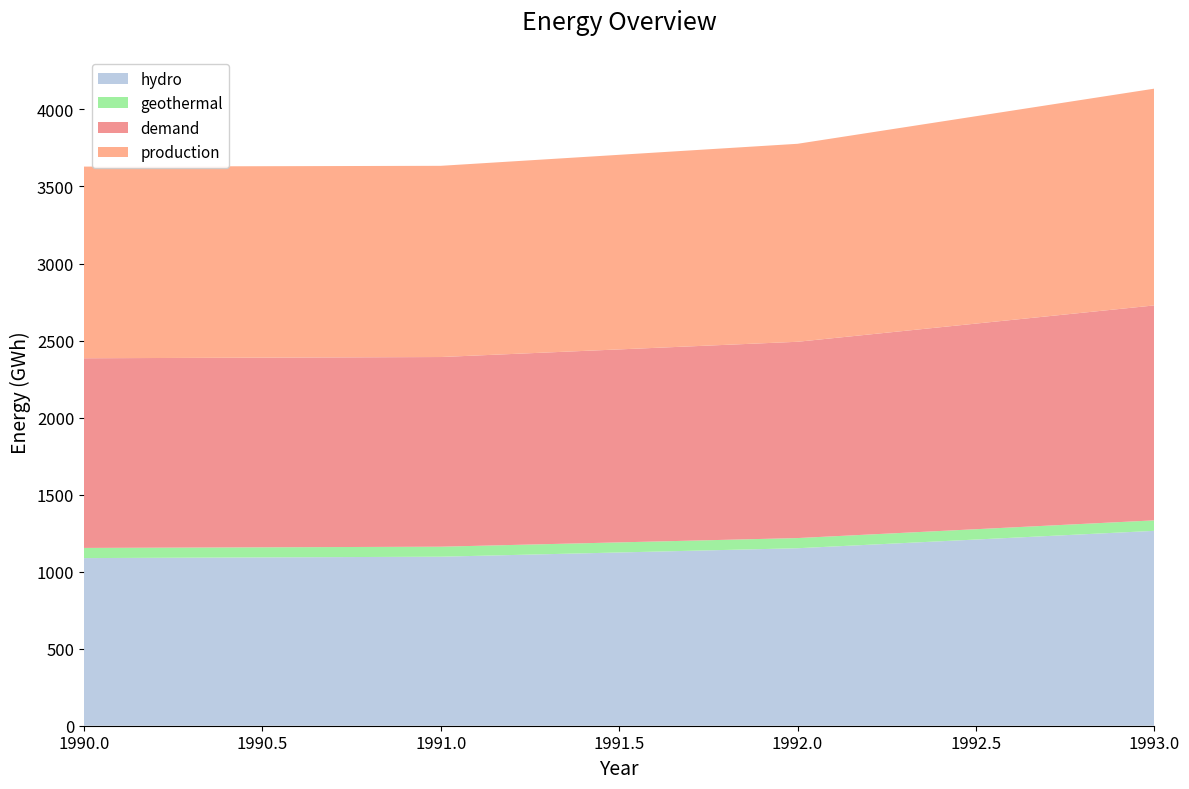

Reading left to right, extract all data points from this chart.

hydro: 1990=1088	1991=1097	1992=1152	1993=1265
geothermal: 1990=66	1991=65	1992=66	1993=68
demand: 1990=1231	1991=1231	1992=1274	1993=1395
production: 1990=1244	1991=1241	1992=1285	1993=1407